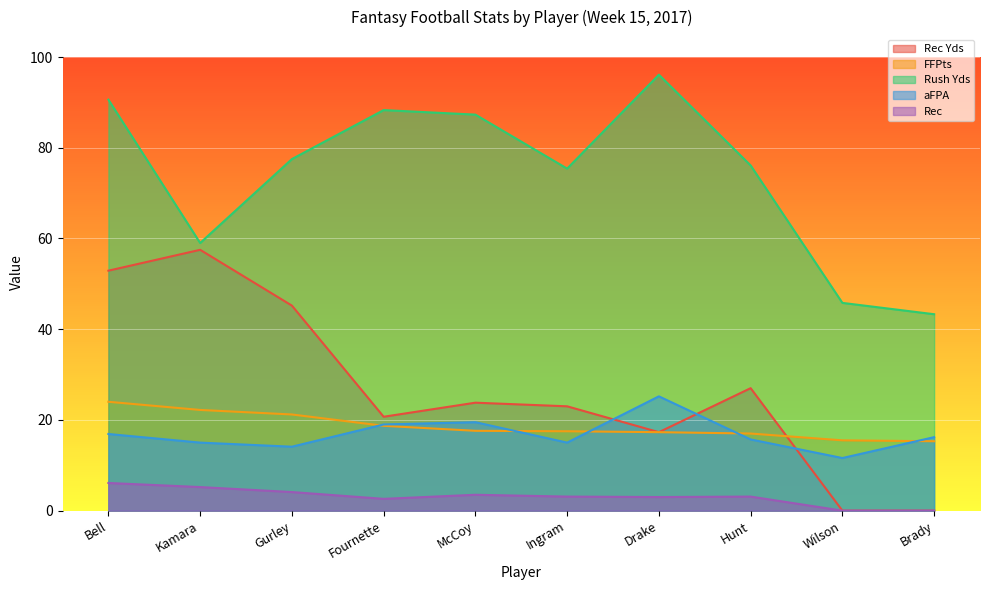

True or false: FFPts and Rec Yds intersect in this chart.

True